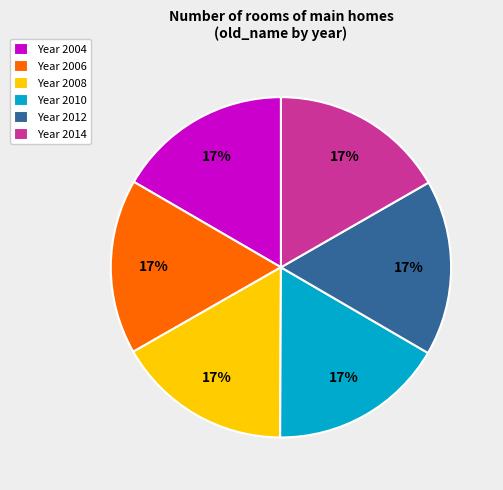

The Year 2006 slice represents 17% of the pie. True or false?

True